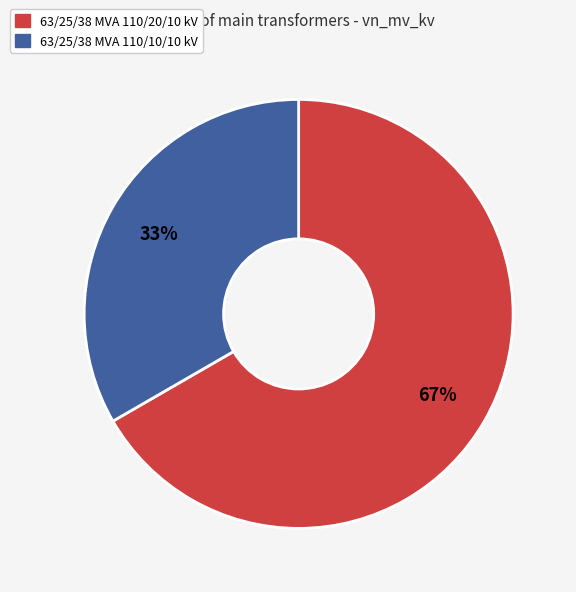

Which category has the biggest portion of the pie?

63/25/38 MVA 110/20/10 kV